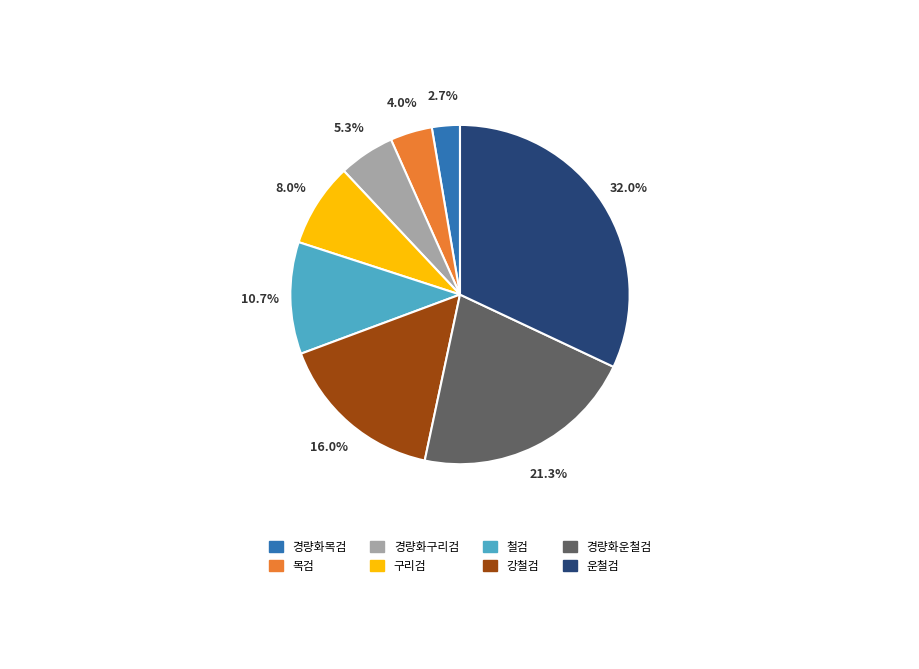

To the nearest percent, what is the difference between the largest and smallest slice percentages?

29%